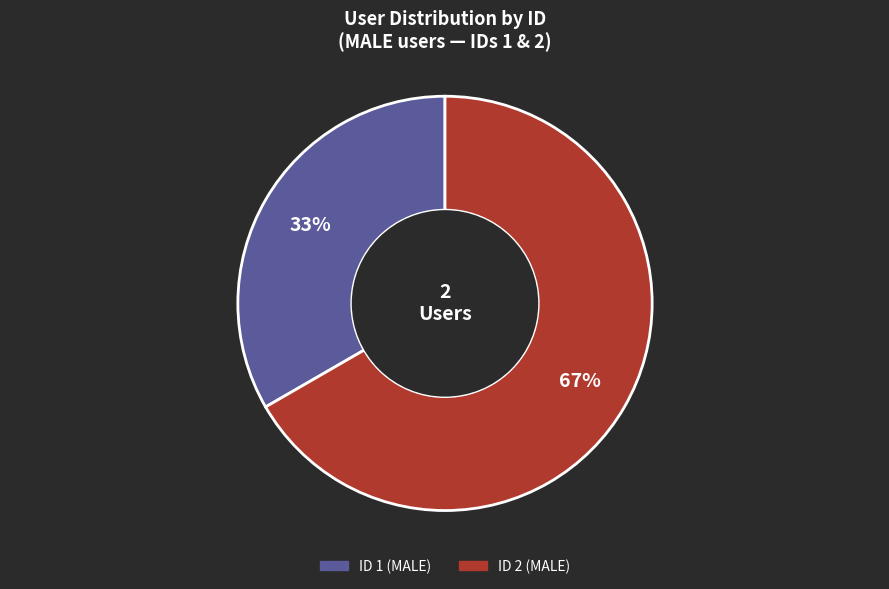

Rank the categories by value from lowest to highest.

ID 1 (MALE), ID 2 (MALE)